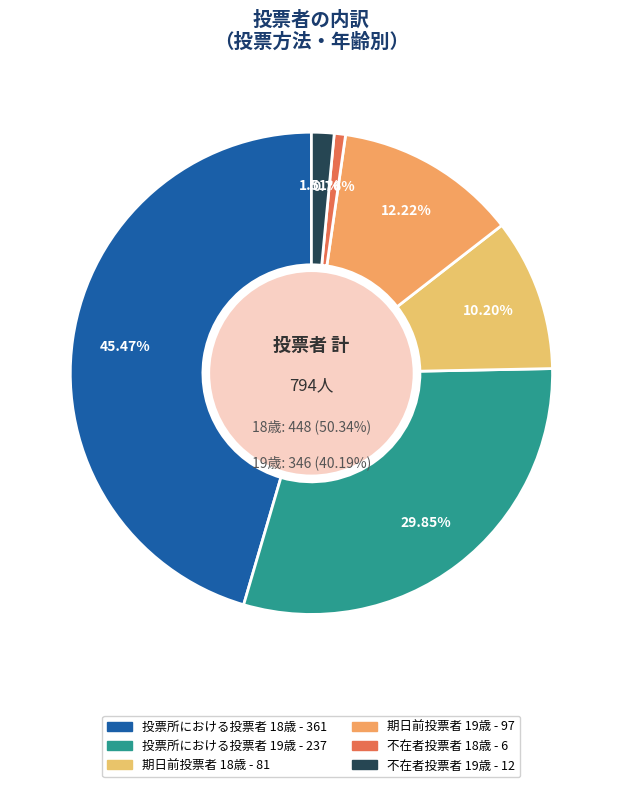

Is 不在者投票者 18歳 the majority of the pie?

No